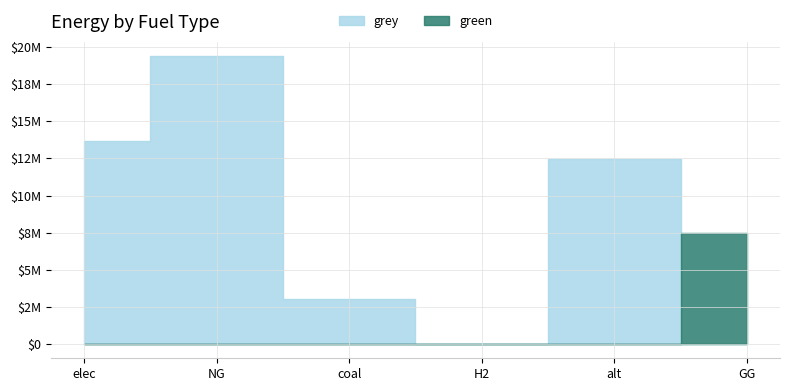

In grey, how many points are higher than both neighbors (excluding endpoints)?

2